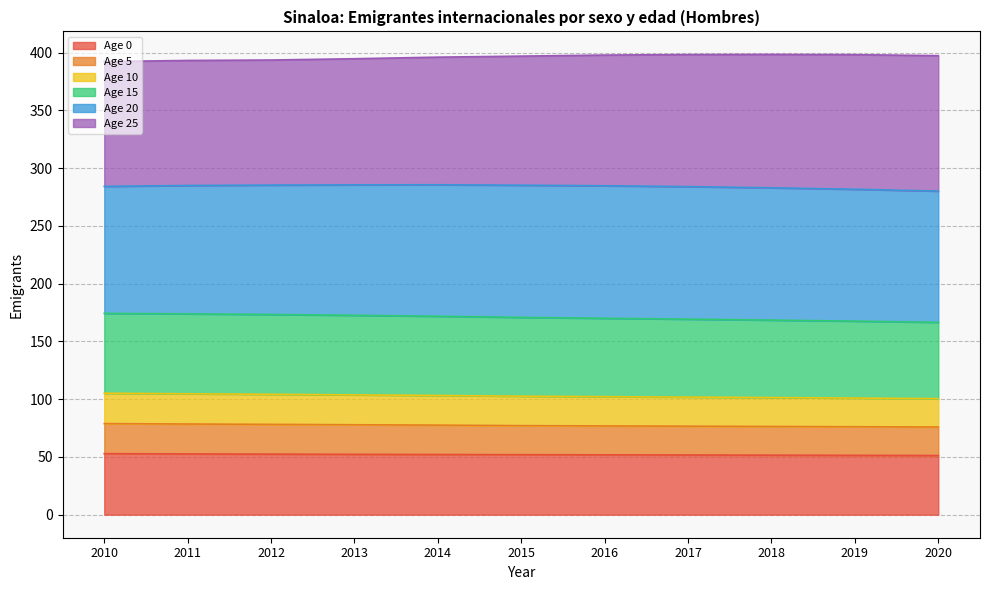

What are all the series names shown in the legend?

Age 0, Age 5, Age 10, Age 15, Age 20, Age 25